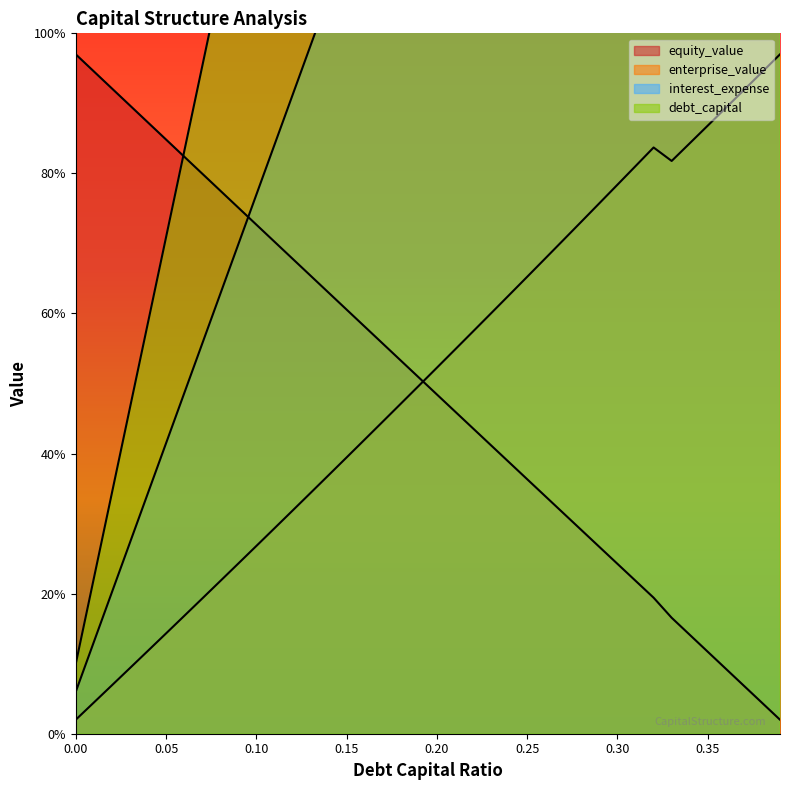

In enterprise_value, how many points are lower than both neighbors (excluding endpoints)?

1